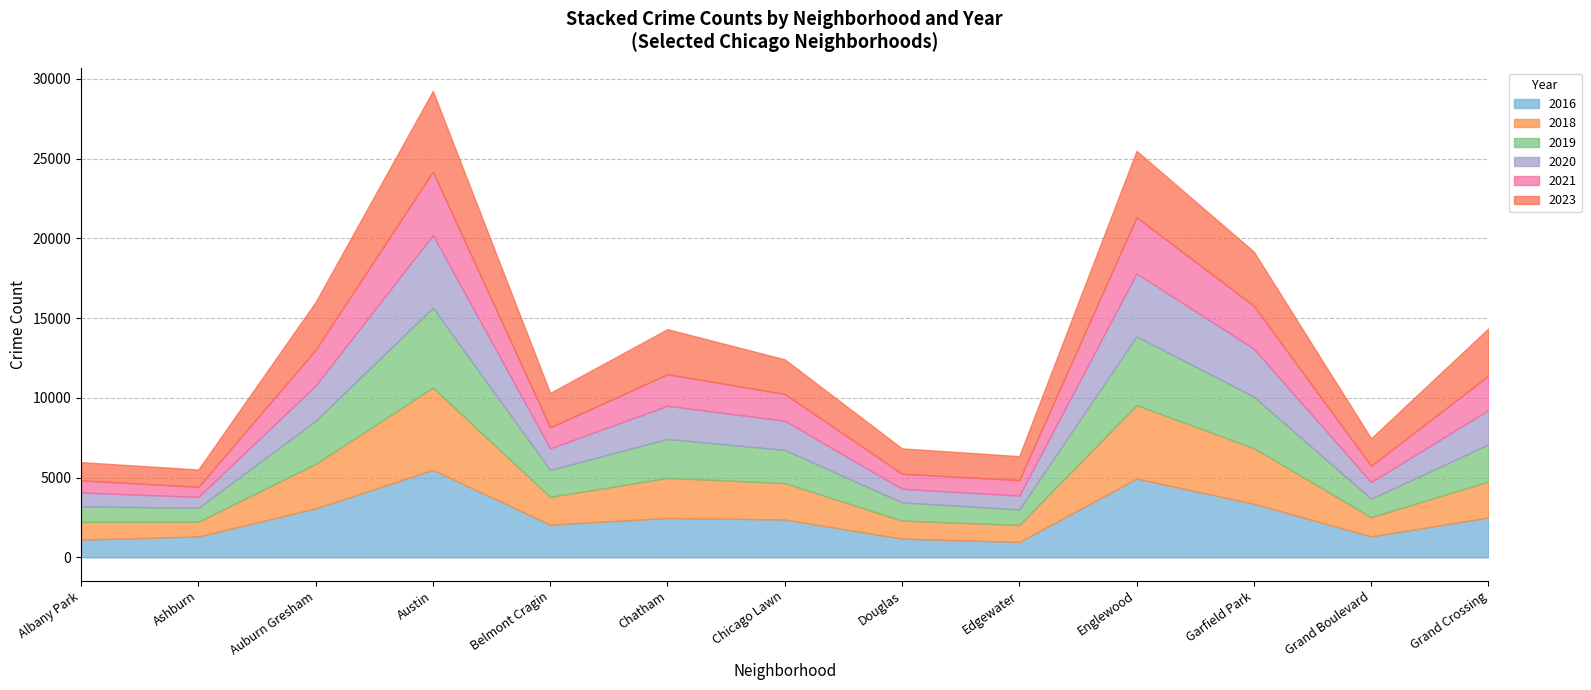

Rank the series by their maximum value, from lowest to highest.

2021, 2020, 2019, 2023, 2018, 2016